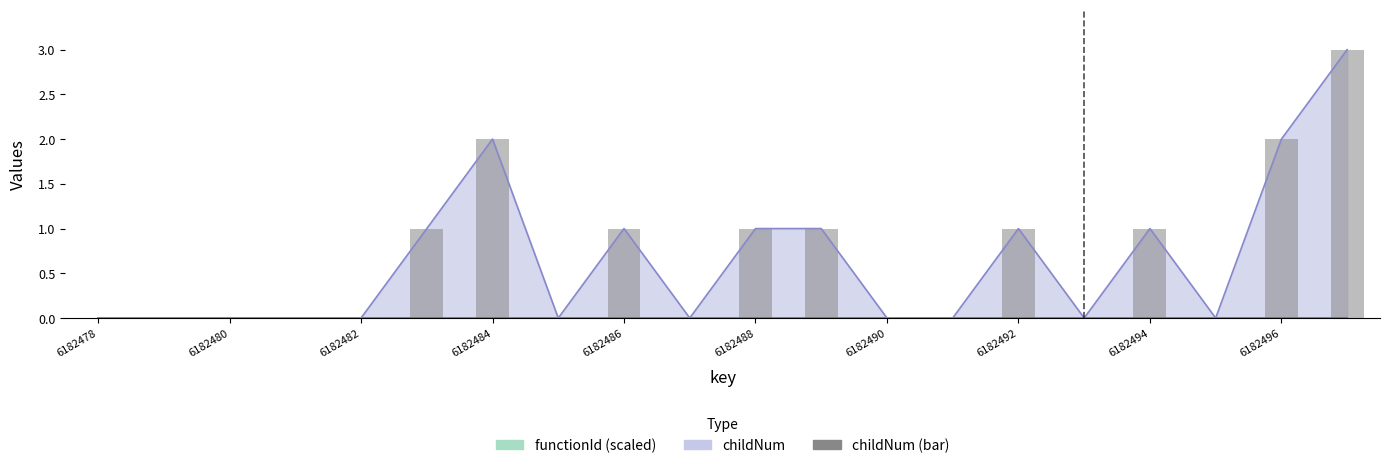

True or false: the data shows 1 at 6182494.

True